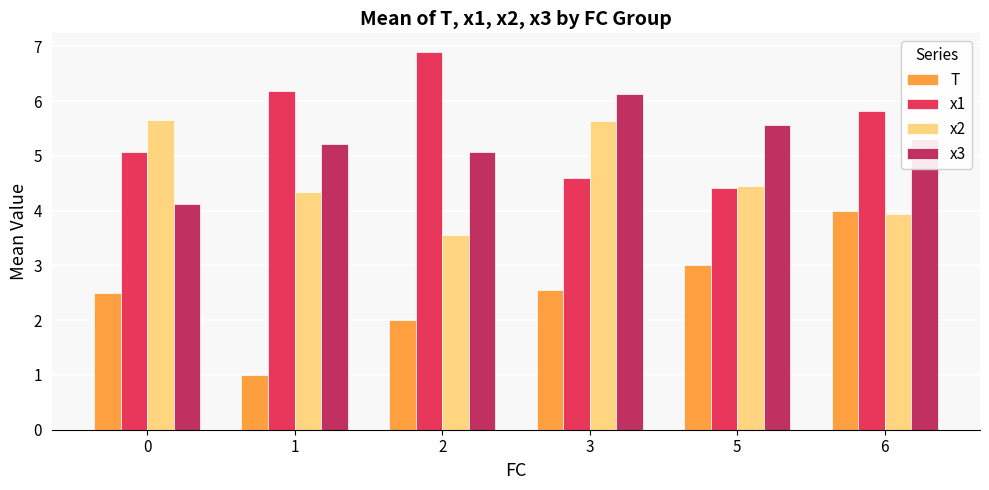

Count the number of categories in the chart.

6